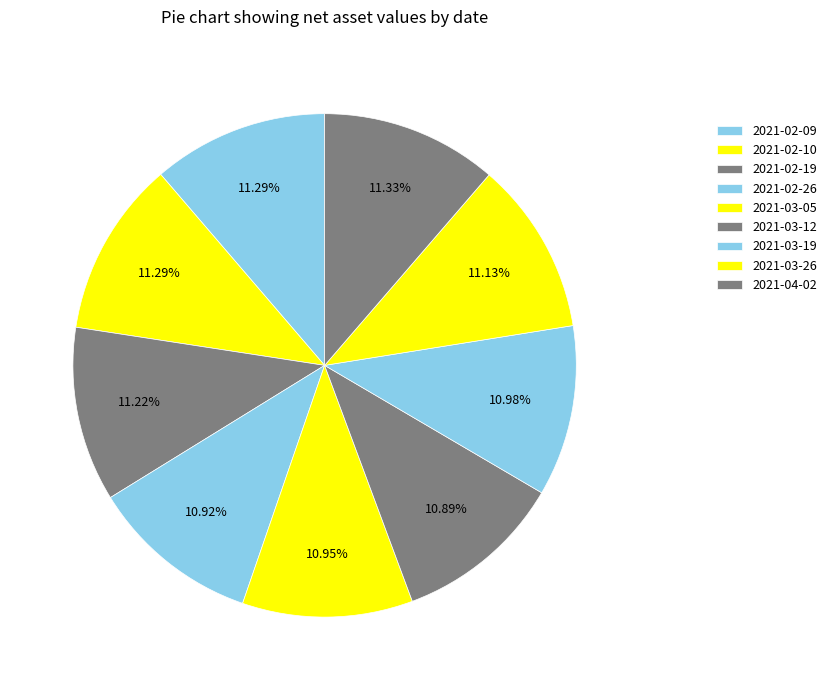

True or false: 2021-03-26 accounts for 1% of the total.

False